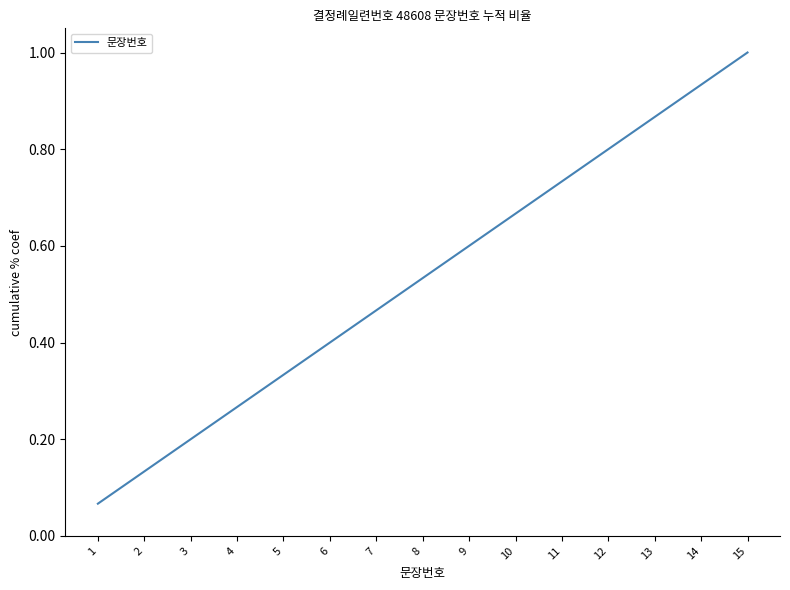

True or false: the data shows 0.1 at 4.

False